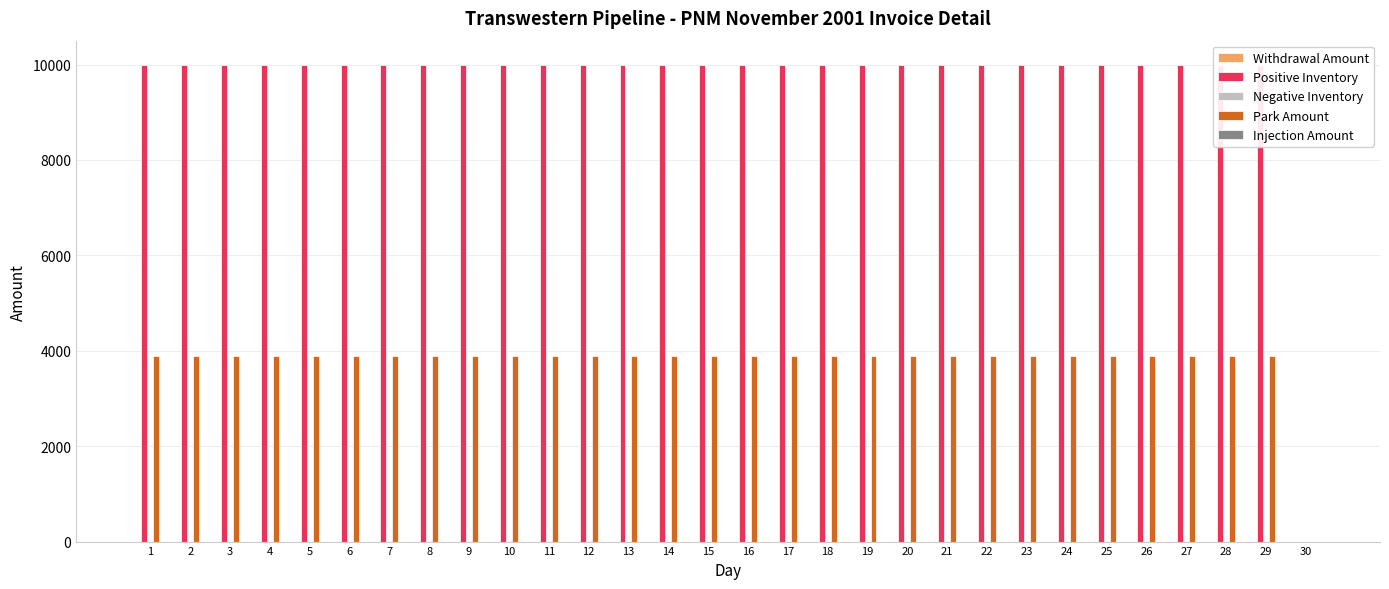

Is it true that Negative Inventory equals 0 at 16?

True